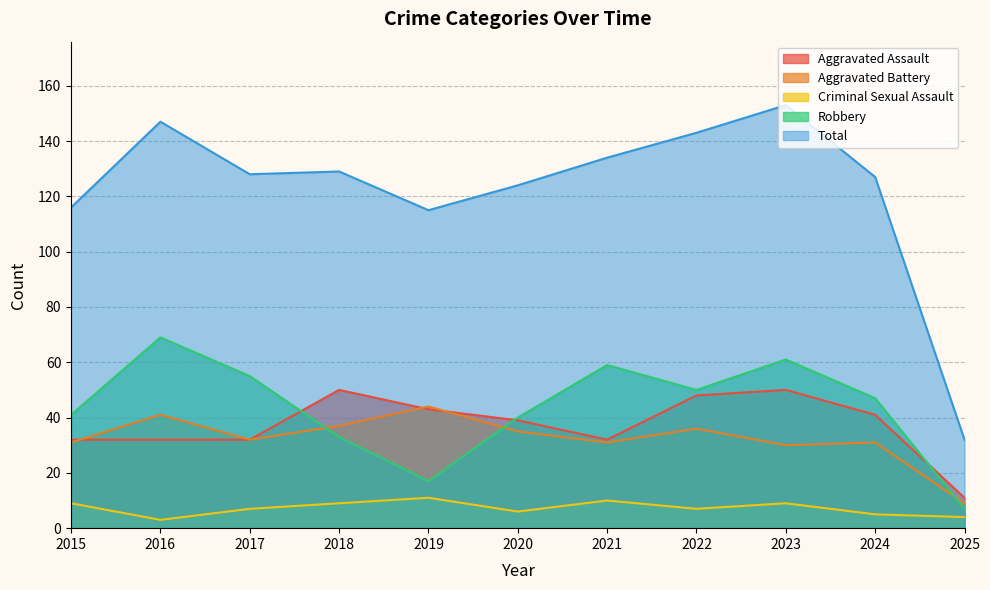

What is the difference between the maximum and minimum values in the Total series?

121